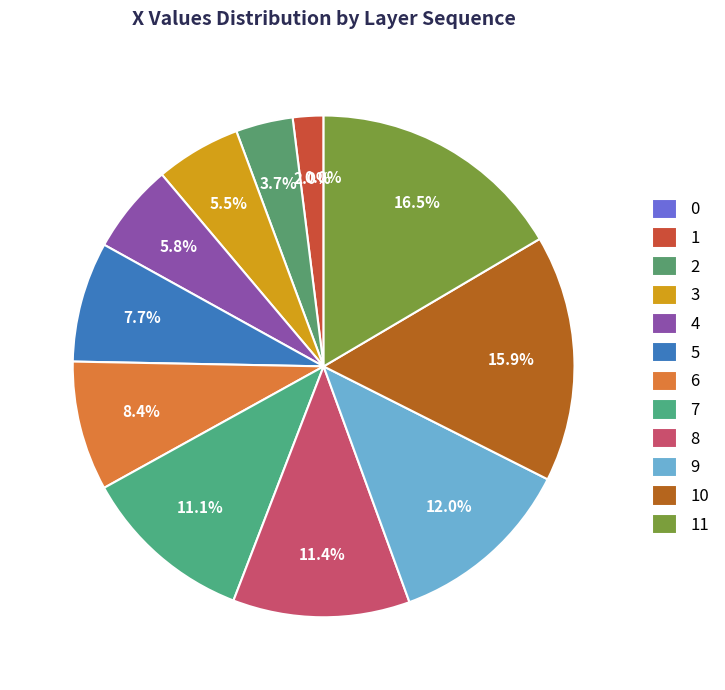

Do 3 and 5 together represent more than half of the pie?

No